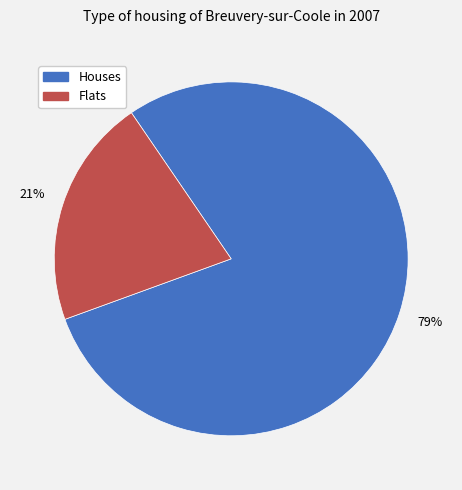

Is there any slice that represents more than half of the pie?

Yes